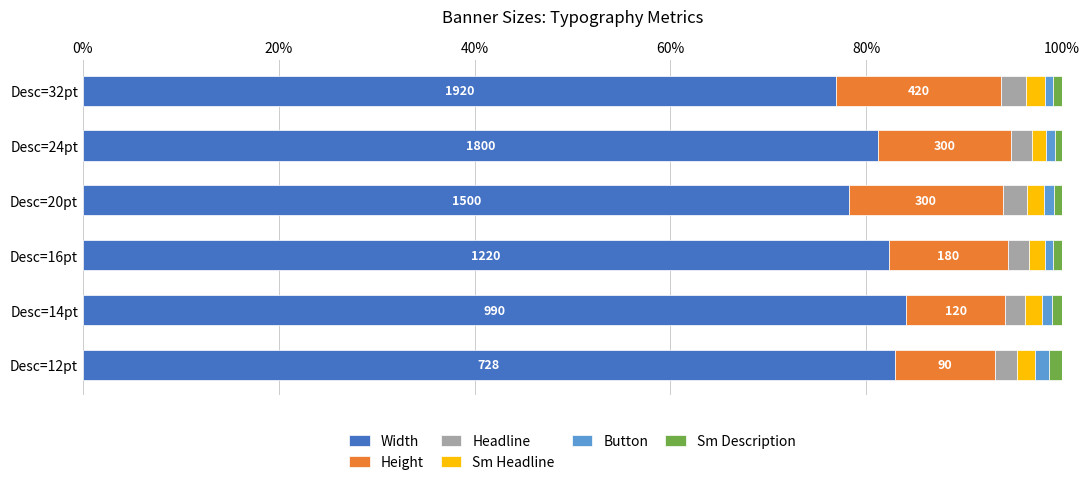

The value of Width at Desc=24pt is 17.1. True or false?

False